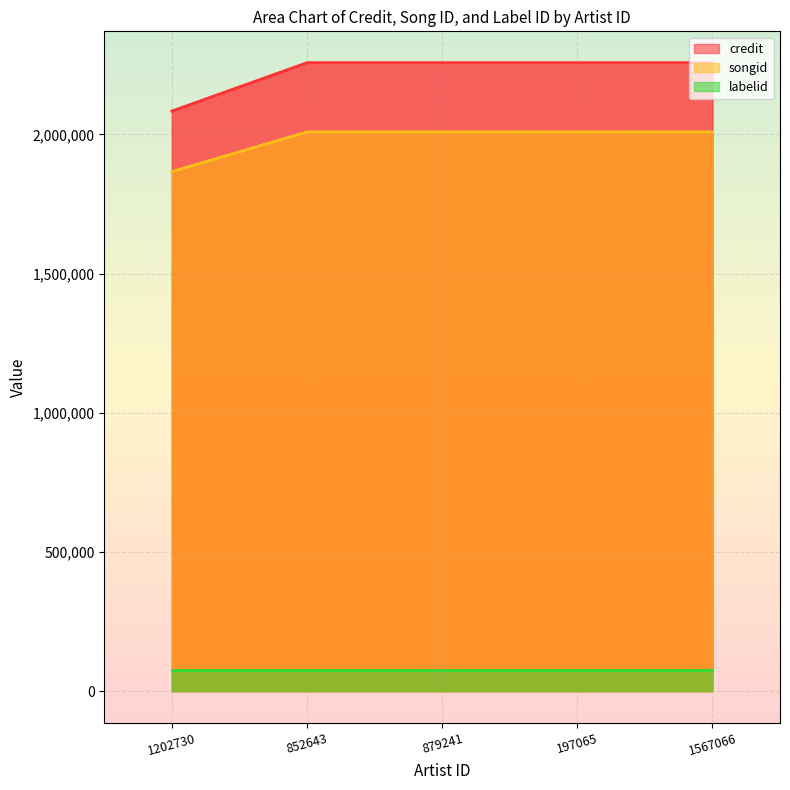

True or false: songid and credit cross at least once.

False